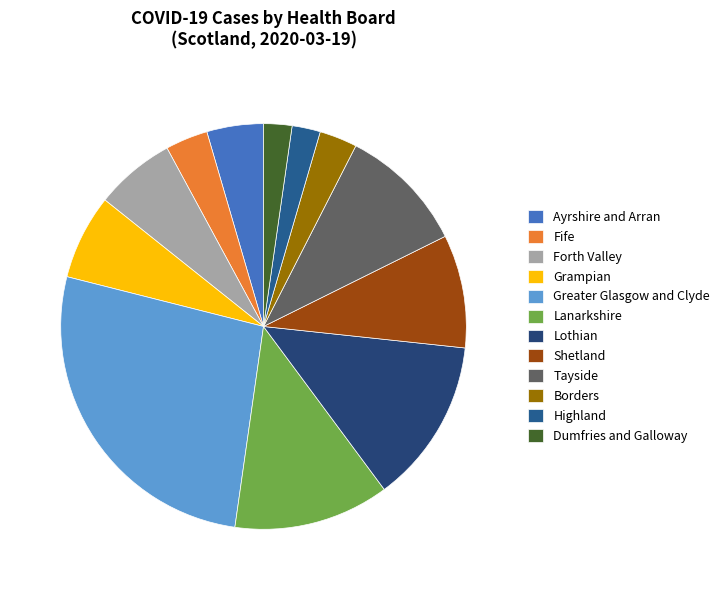

What portion of the pie excludes Forth Valley?

93.6%